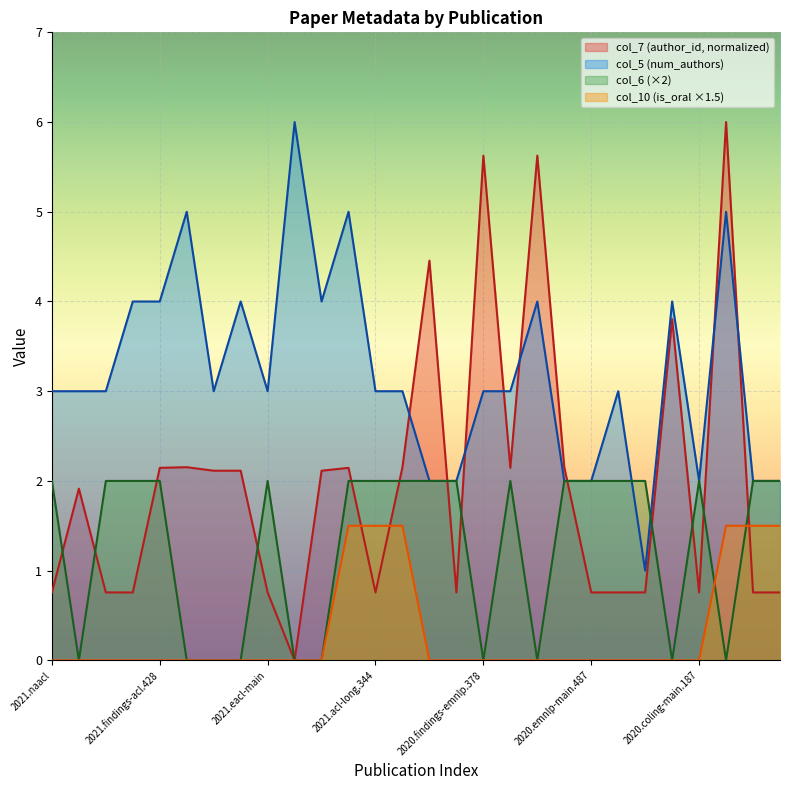

How many positive values does the col_10 (is_oral) series have?

6